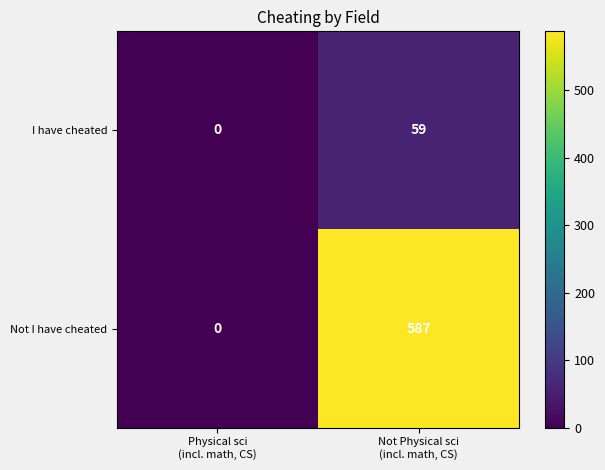

What is the maximum value shown in the chart?

587